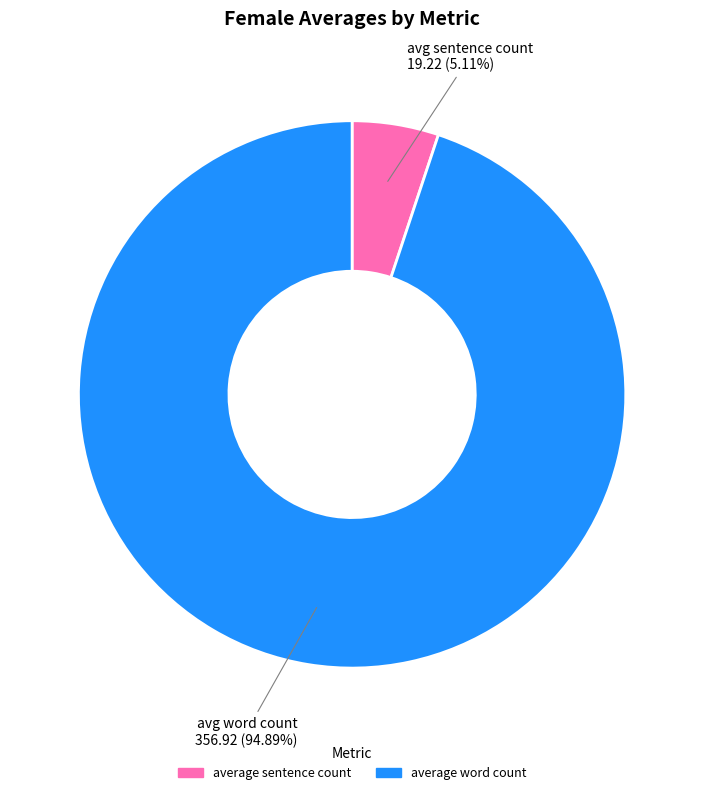

What is the largest slice in the pie chart?

average word count